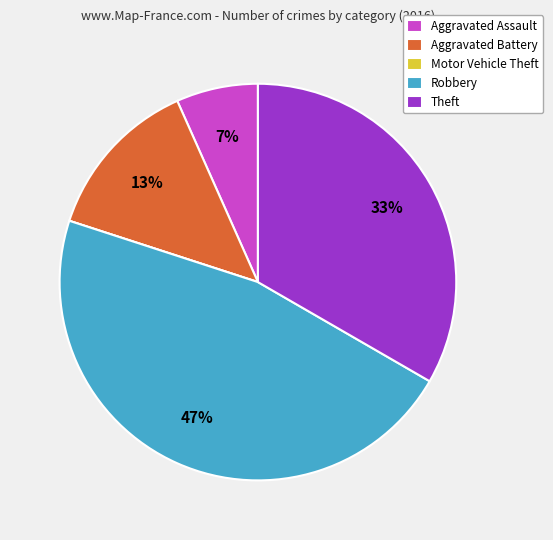

To the nearest percent, what portion does Aggravated Assault represent?

7%